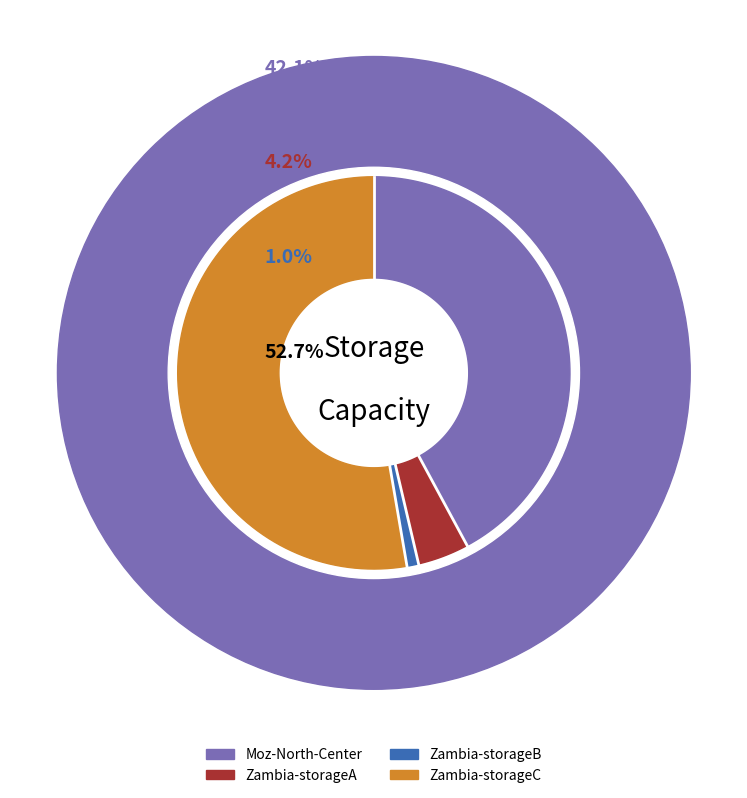

Between Zambia-storageB and Zambia-storageC, which is larger?

Zambia-storageC